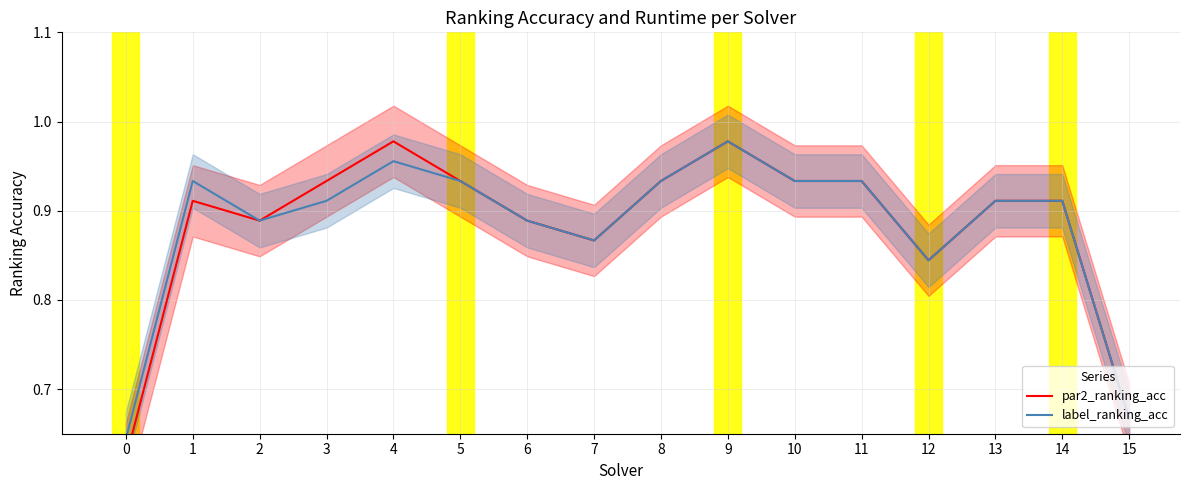

How many lines are shown in the chart?

2